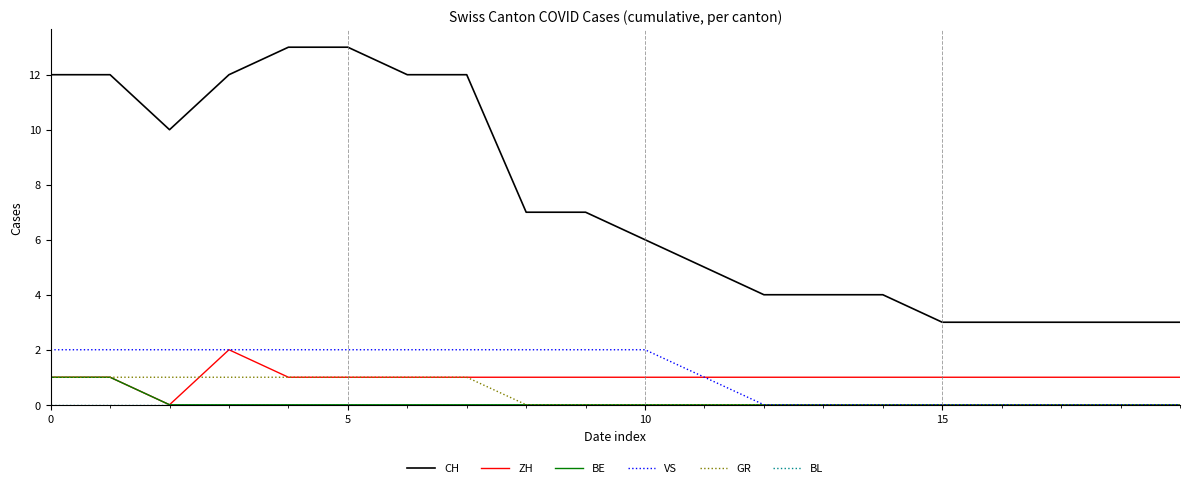

What is the maximum value shown in the chart?

13